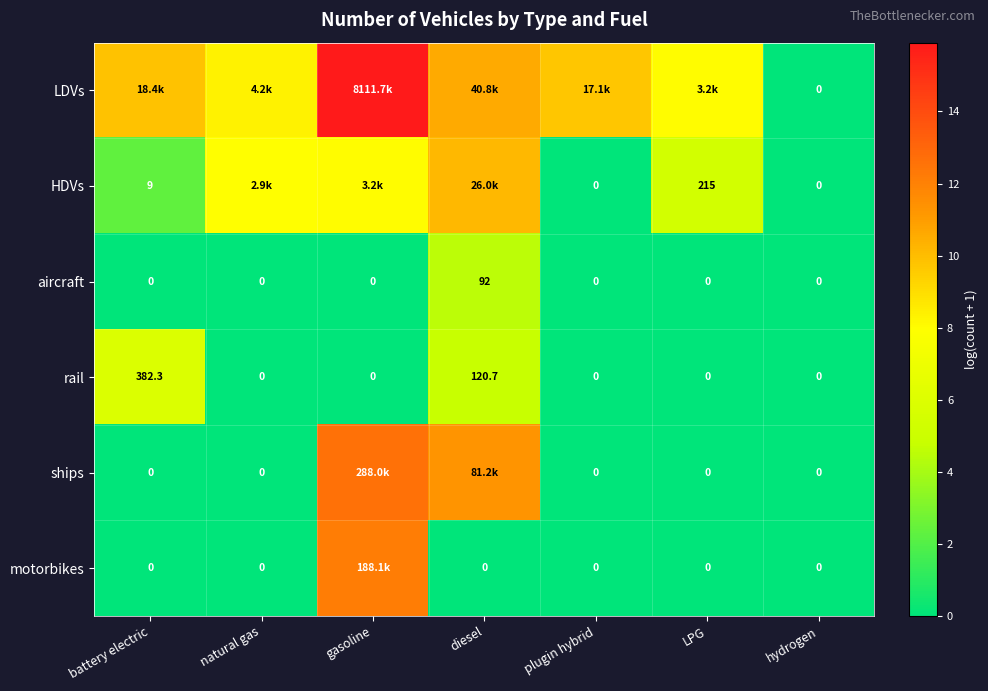

At which label is rail closest to 191?

diesel